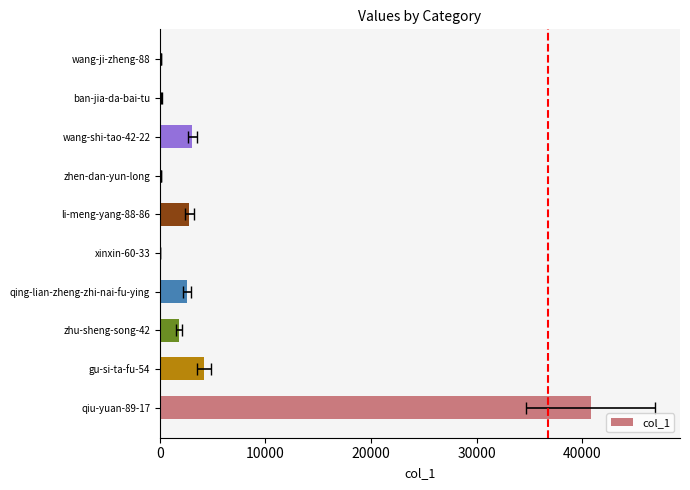

Which has a higher value, wang-ji-zheng-88 or qing-lian-zheng-zhi-nai-fu-ying?

qing-lian-zheng-zhi-nai-fu-ying